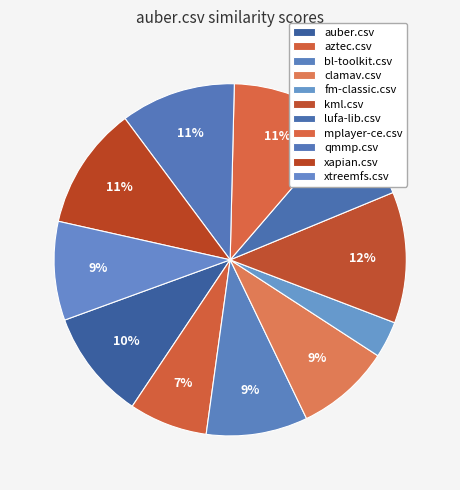

How many slices are in this pie chart?

11